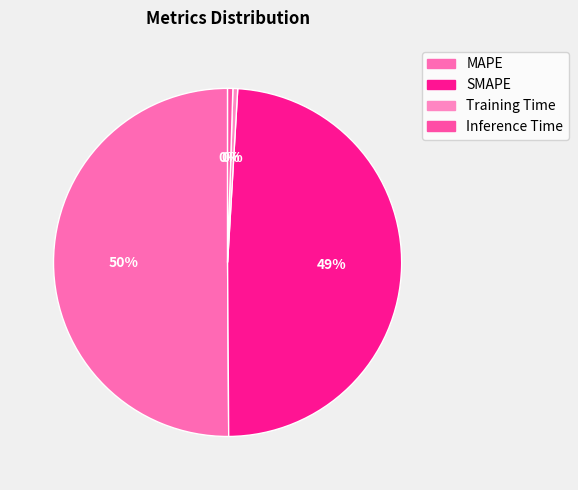

Does any single category account for the majority?

Yes